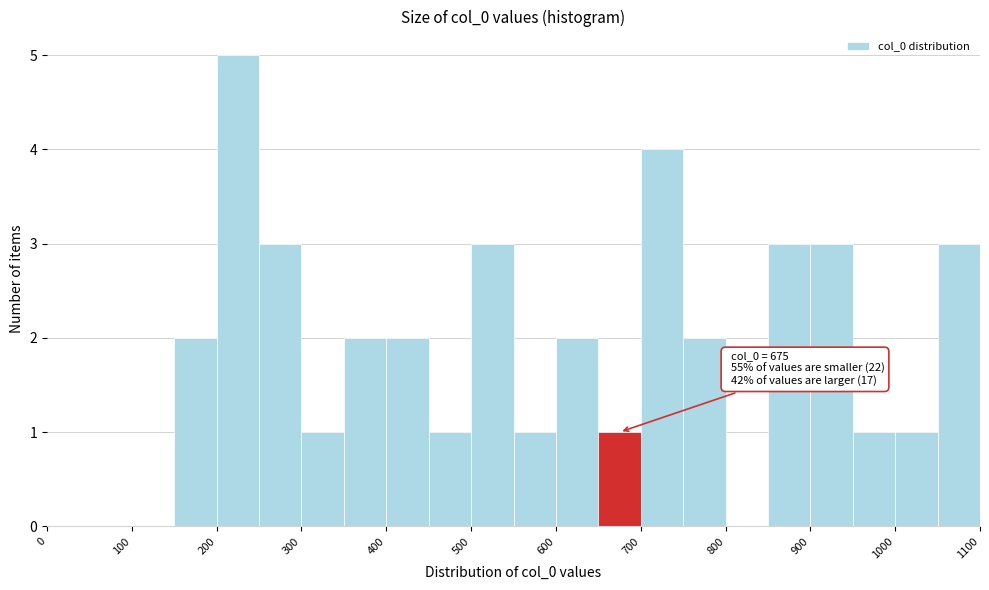

Which range on the x-axis has the tallest bar?

200 to 250